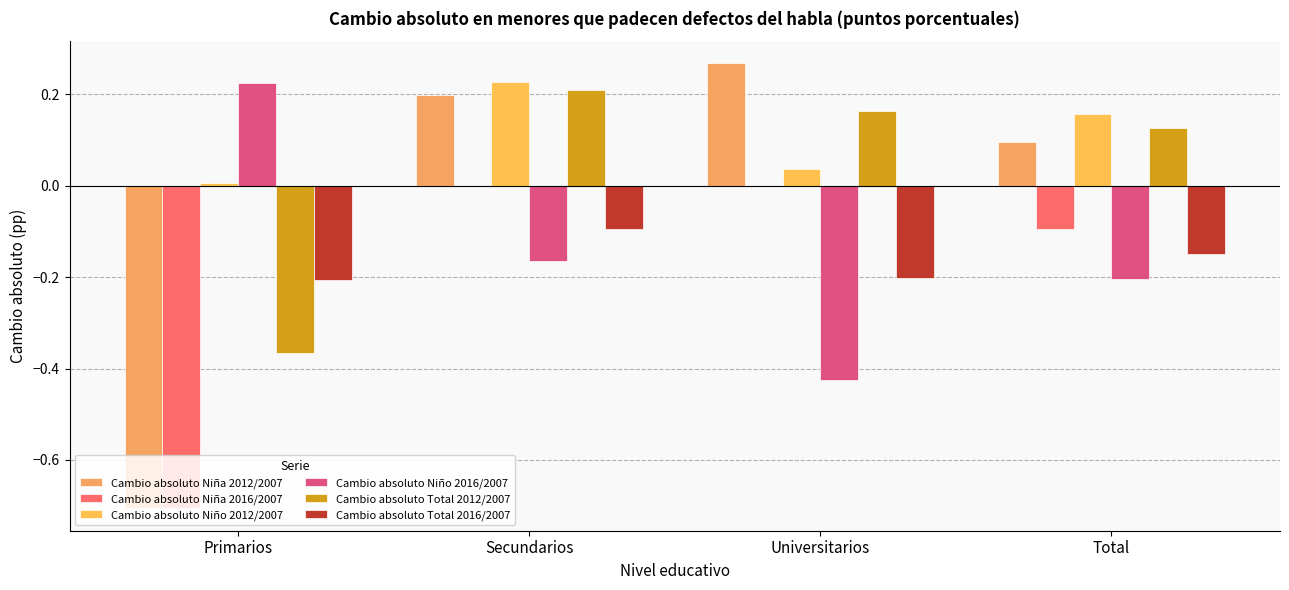

Reading right to left, list all the values displayed in this chart.

Cambio absoluto Niña 2012/2007: 0.1	0.3	0.2	-0.7
Cambio absoluto Niña 2016/2007: -0.1	0.0	0.0	-0.7
Cambio absoluto Niño 2012/2007: 0.2	0.0	0.2	0.0
Cambio absoluto Niño 2016/2007: -0.2	-0.4	-0.2	0.2
Cambio absoluto Total 2012/2007: 0.1	0.2	0.2	-0.4
Cambio absoluto Total 2016/2007: -0.2	-0.2	-0.1	-0.2